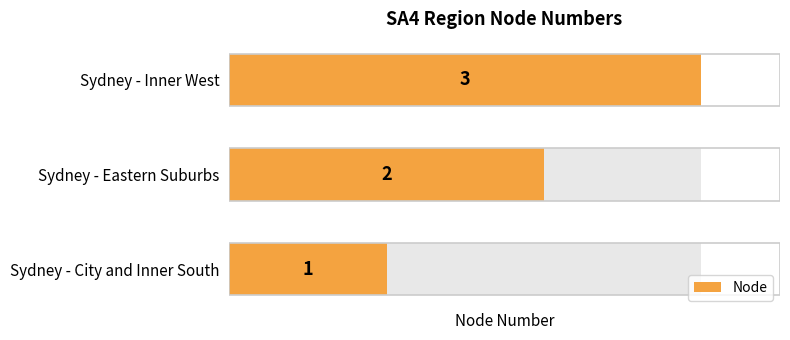

How many values are below 2?

1